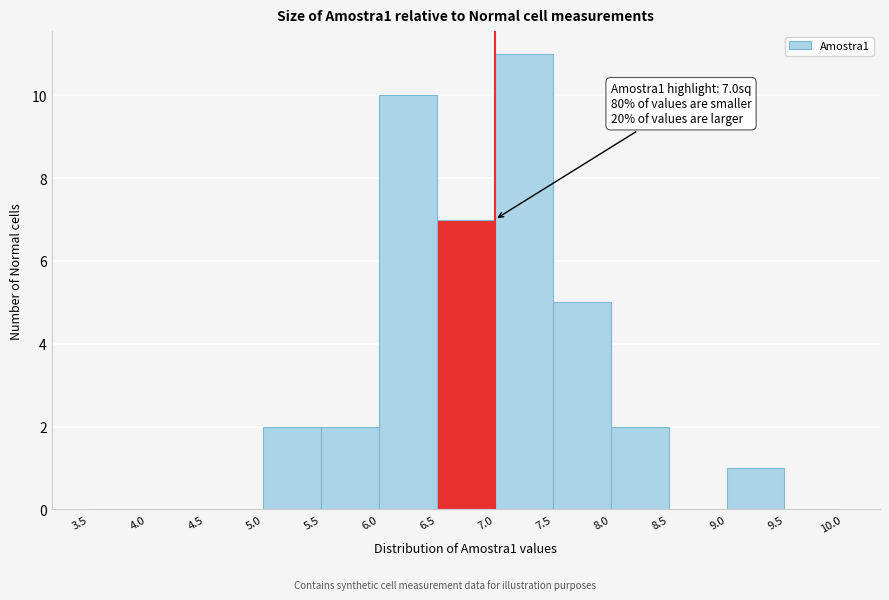

Which range on the x-axis has the tallest bar?

7.0 to 7.5